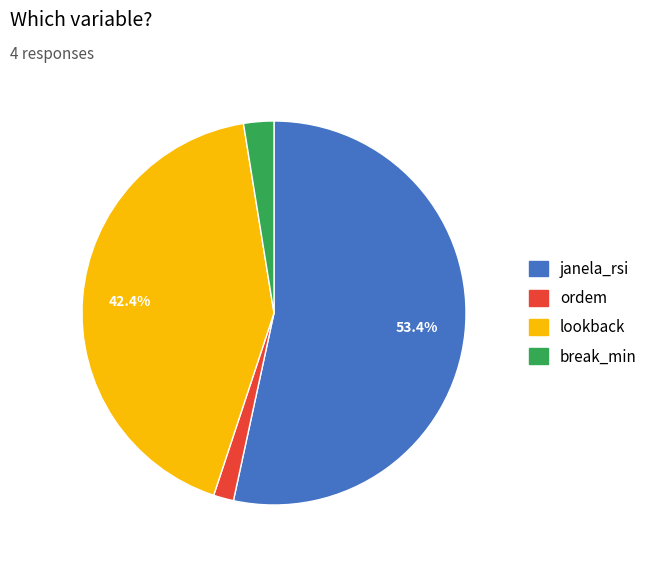

Is it true that janela_rsi is 53% of the pie?

True